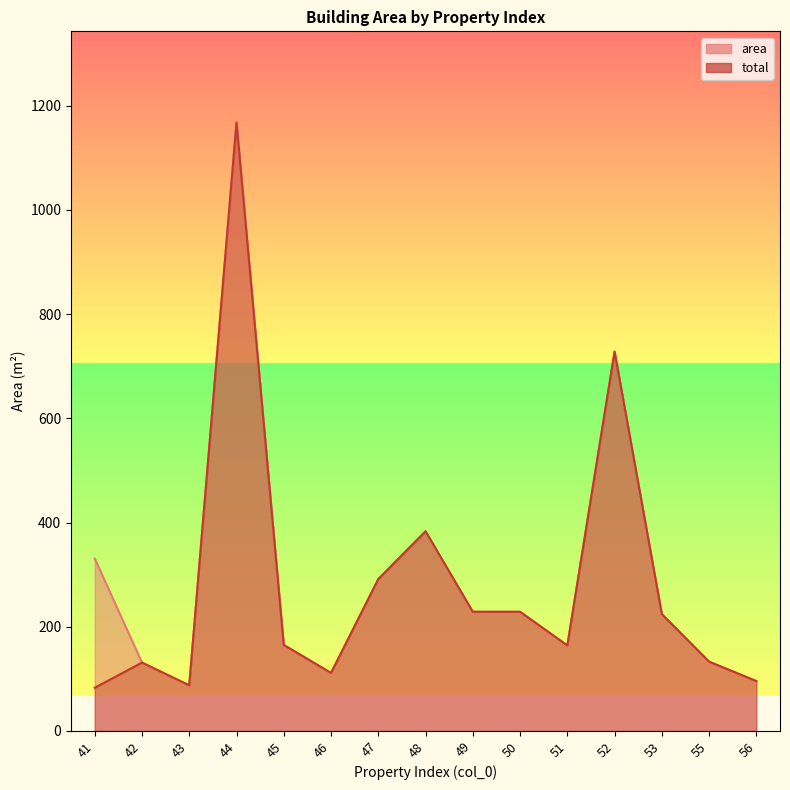

True or false: total and area cross at least once.

False